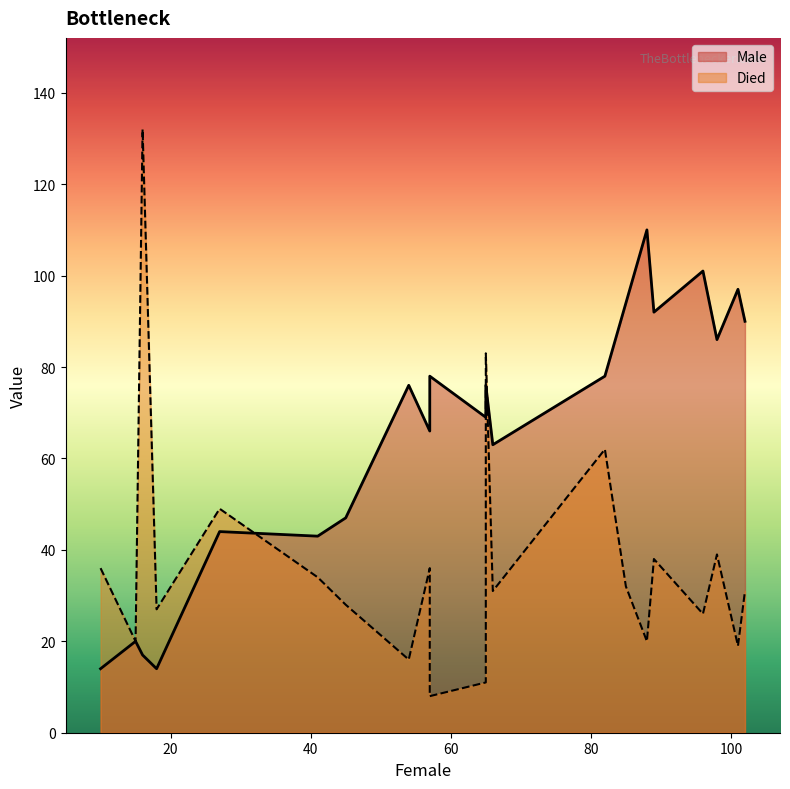

Rank the series by their maximum value, from highest to lowest.

Died, Male